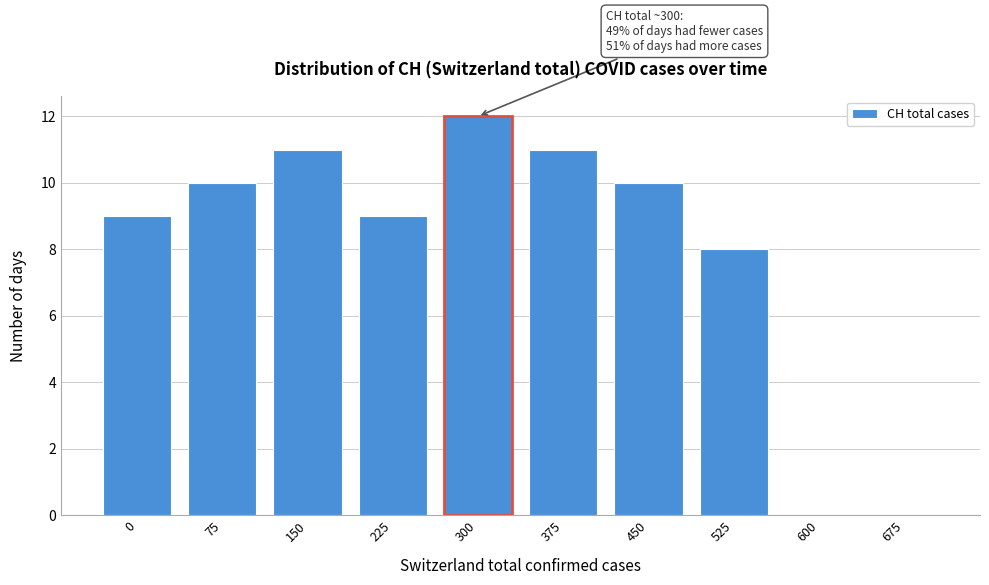

Reading left to right, transcribe all the data shown in this chart.

0=9	75=10	150=11	225=9	300=12	375=11	450=10	525=8	600=0	675=0